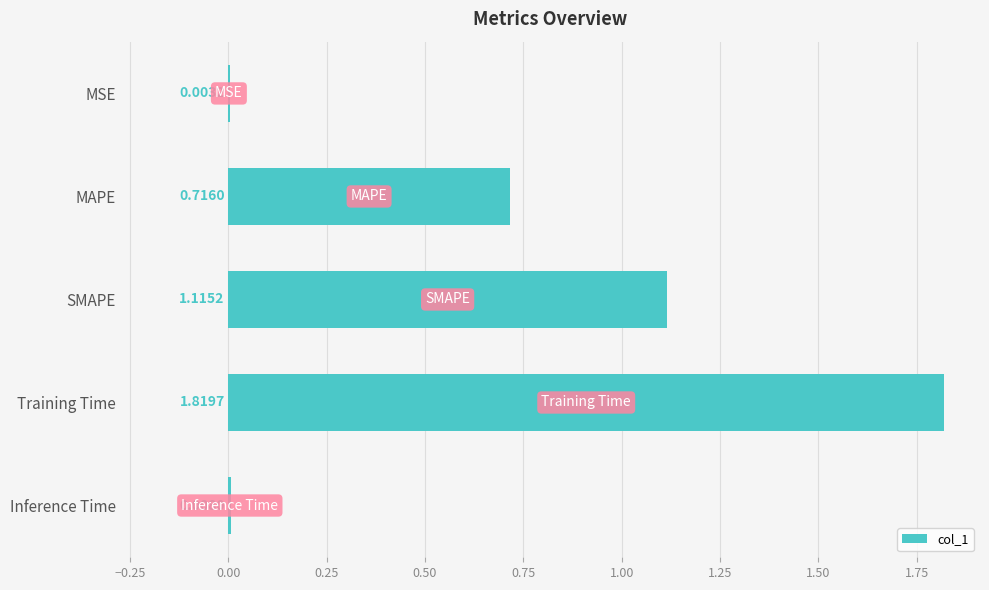

At which category does the chart reach its peak across all series?

Training Time